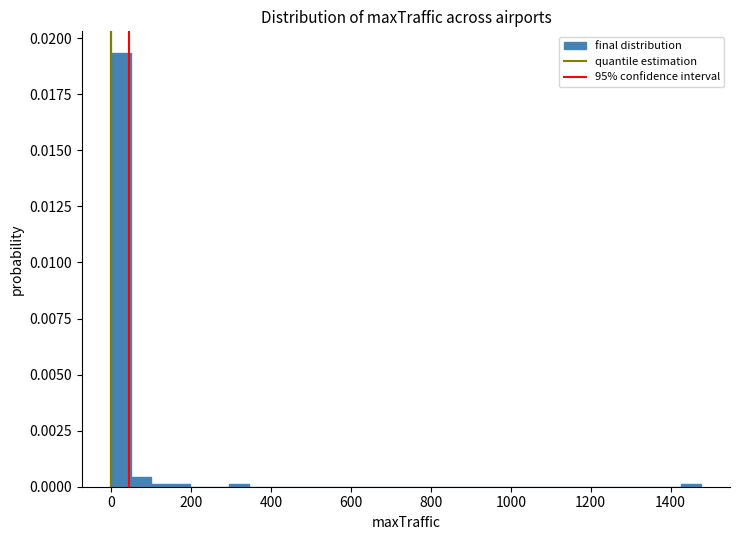

Around what value on the x-axis is the tallest bar? Give the approximate position of its centre, as read against the axis.

20